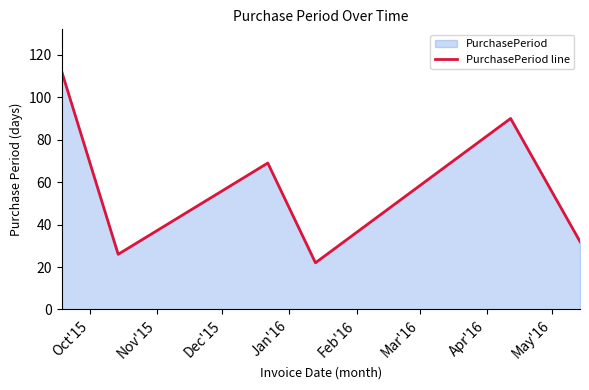

What is the value of the 5th point from the left?

90